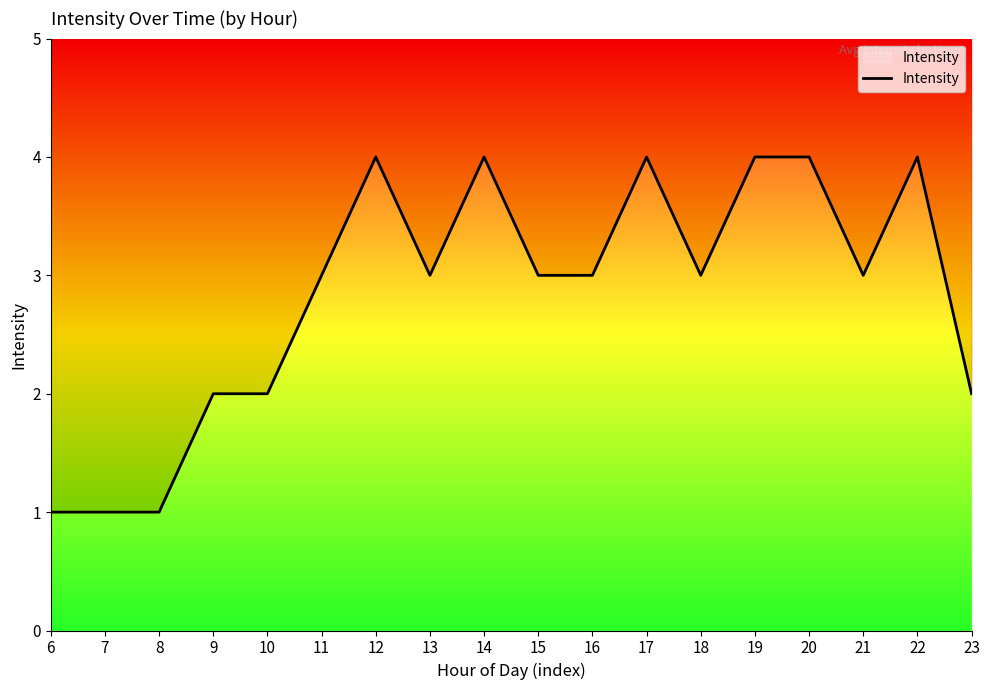

What is the difference between the maximum and minimum values?

3